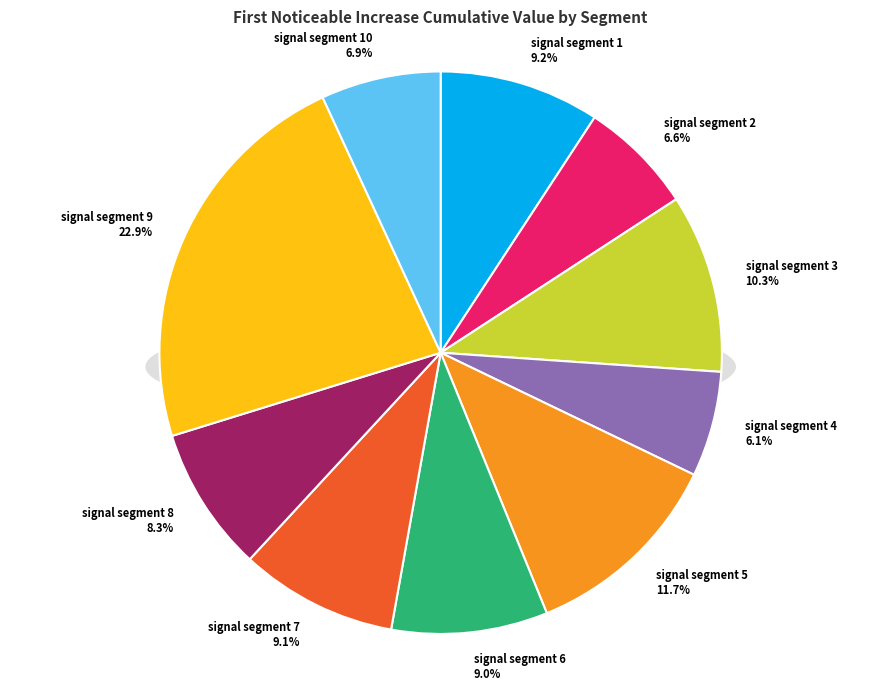

Count the number of slices in the pie.

10